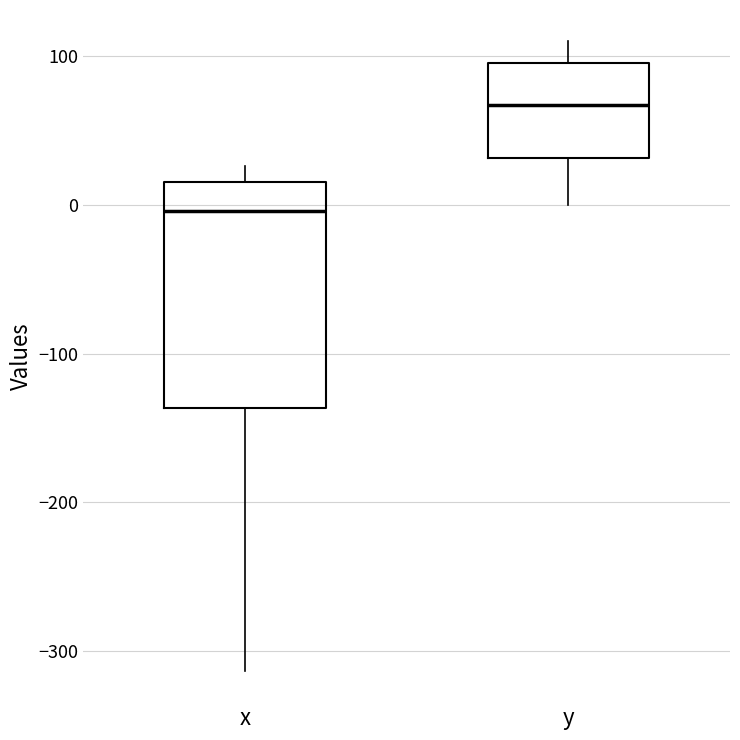

Where does the lower whisker of the box for x end on the y-axis? The values are not printed on the chart, so give them approximately, as read against the axis.

-310